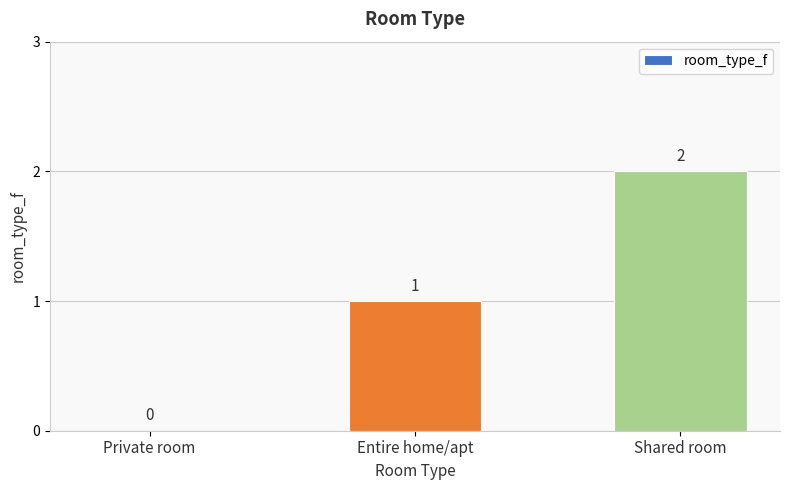

Which category has the highest value across all series?

Shared room